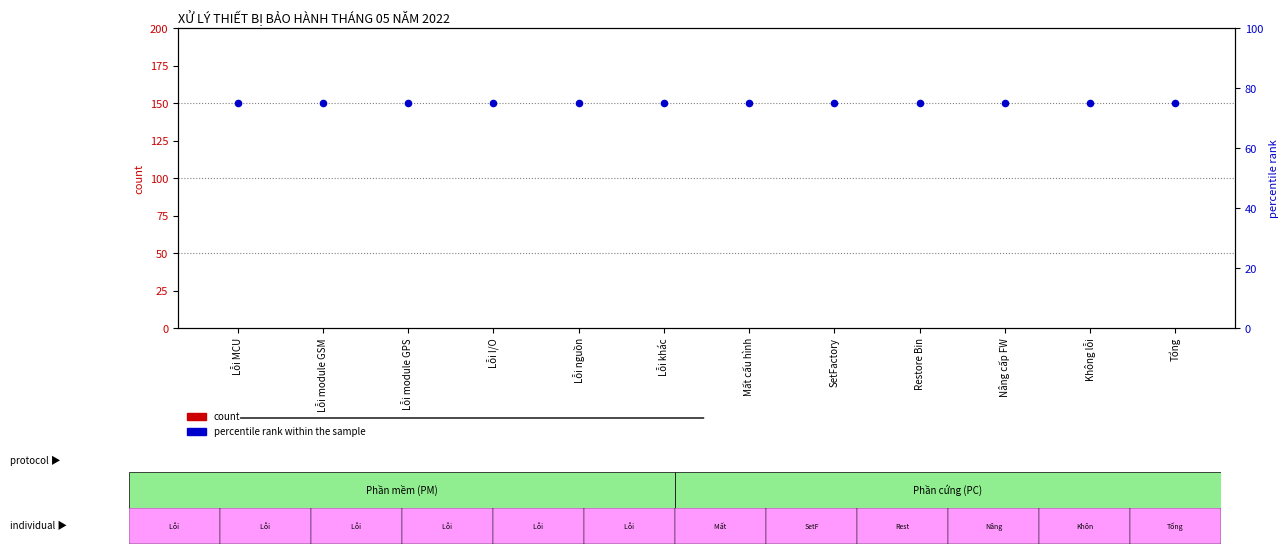

What are all the series names shown in the legend?

count, percentile rank within the sample